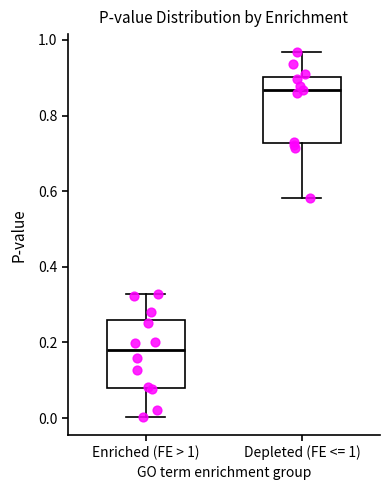

Which box's median line is the highest?

Depleted (FE <= 1)